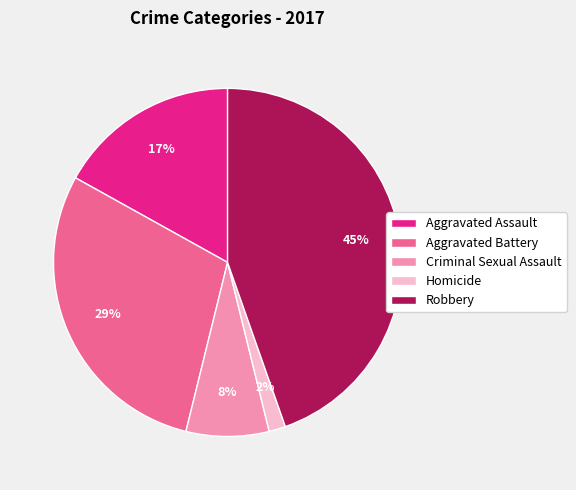

Between Aggravated Assault and Aggravated Battery, which is larger?

Aggravated Battery